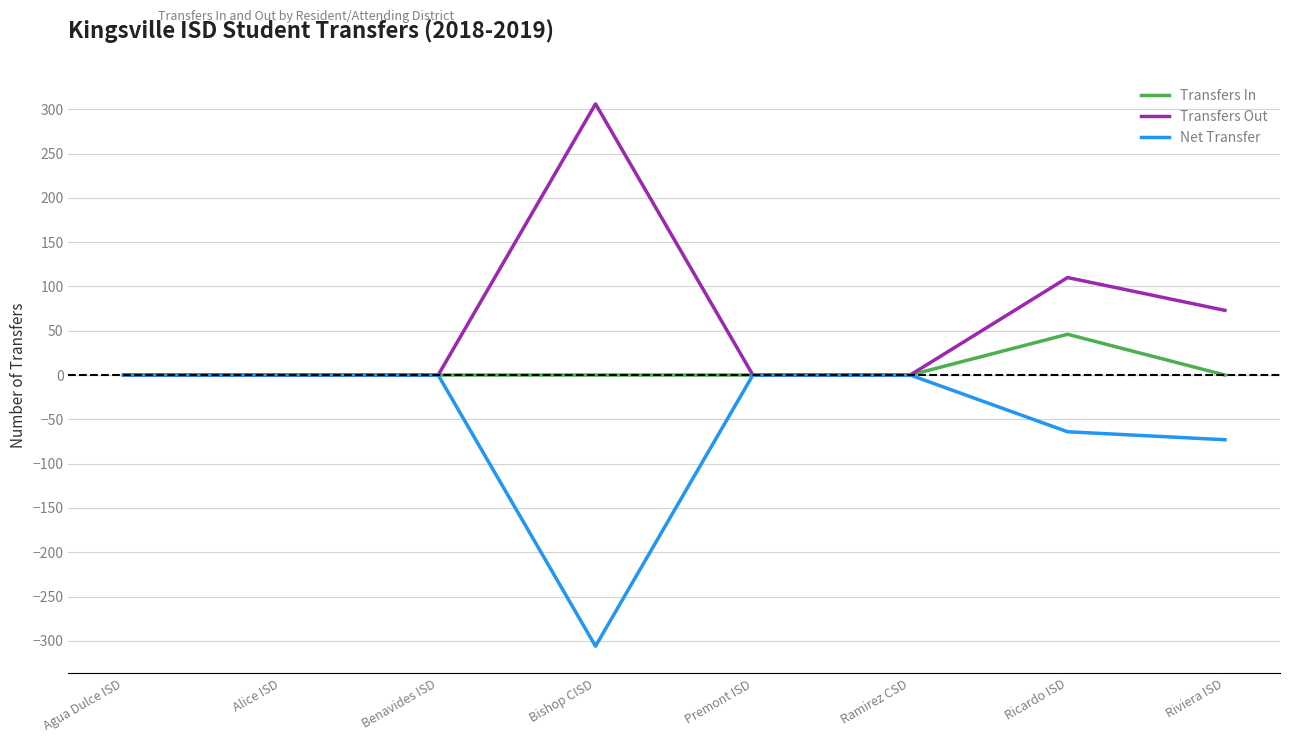

Rank the series by their average value, from lowest to highest.

Net Transfer, Transfers In, Transfers Out